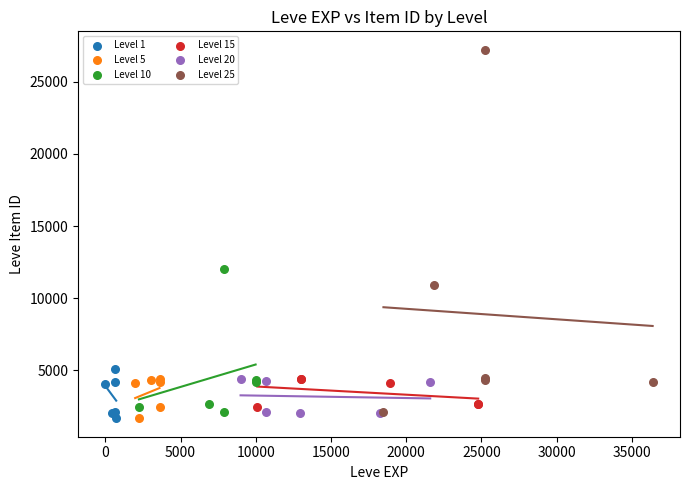

Which series has the largest Y range (max minus min)?

Level 25